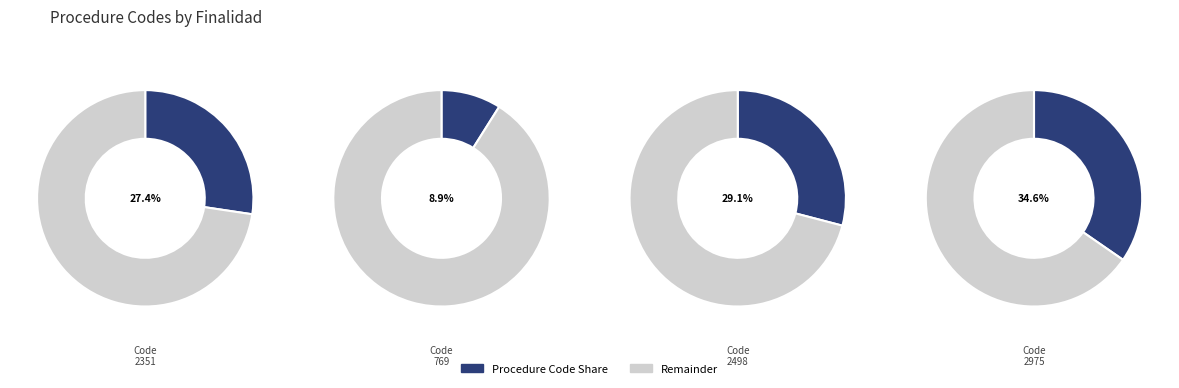

Do 3 and 1 together represent more than half of the pie?

Yes